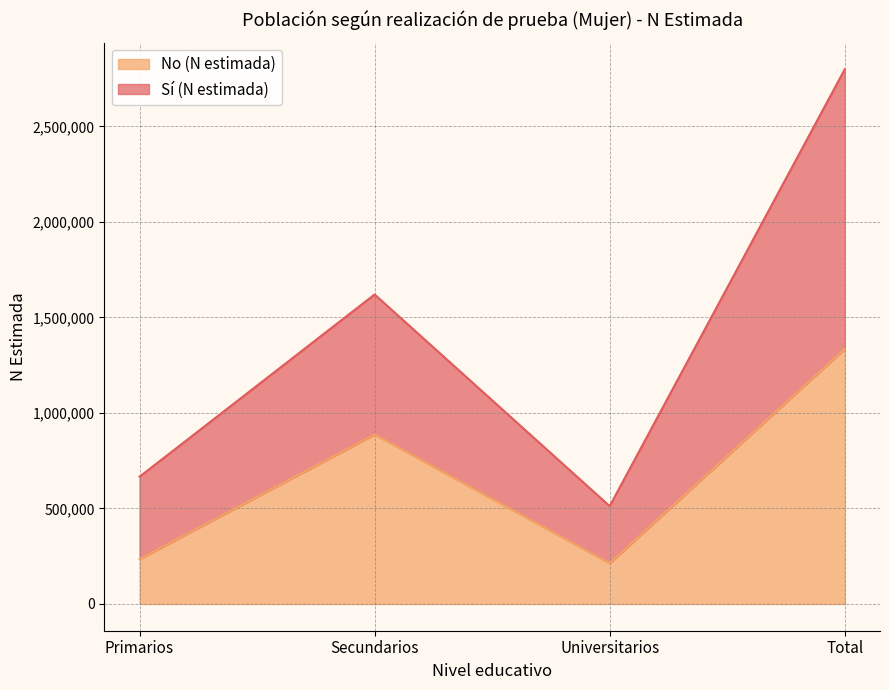

What is the value of the No (N estimada) point at the 3rd from the left?

213134